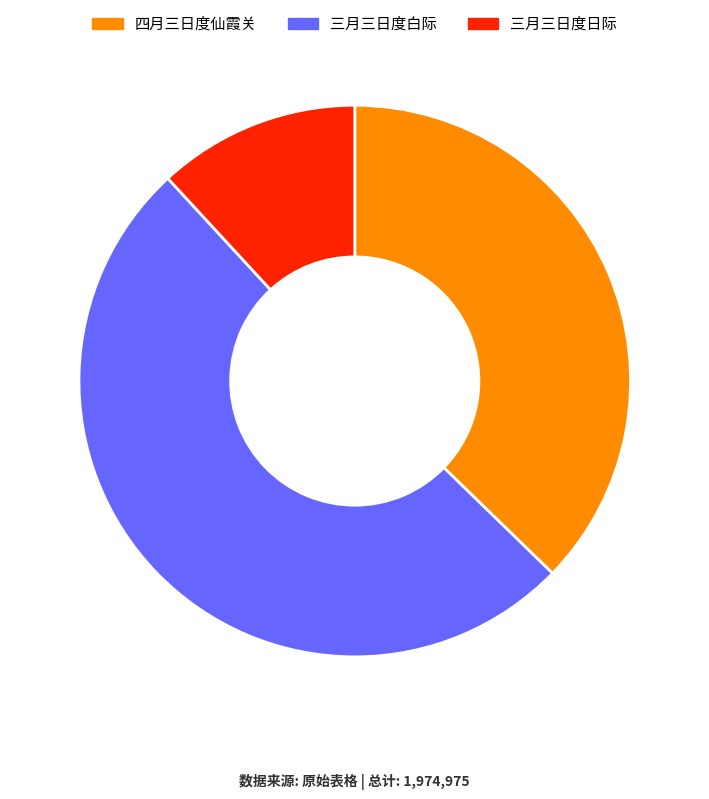

Approximately how many times larger is the value at 四月三日度仙霞关 compared to 三月三日度白际?

0.7